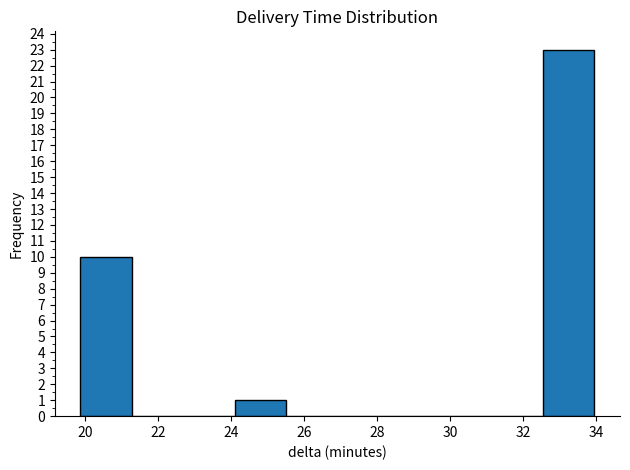

Reading left to right, list every bar in this chart as the range it spans on the x-axis followed by its height. Neither the bar edges nor the heights are printed on the chart, so give them approximately, as read against the axes.

19.8 to 21.2: 10
21.2 to 22.6: 0
22.6 to 24.0: 0
24.0 to 25.6: 1
25.6 to 27.0: 0
27.0 to 28.4: 0
28.4 to 29.8: 0
29.8 to 31.2: 0
31.2 to 32.6: 0
32.6 to 34.0: 23